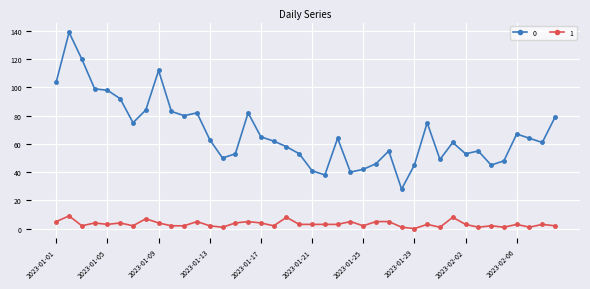

Does the chart display data point markers on the line(s)?

Yes